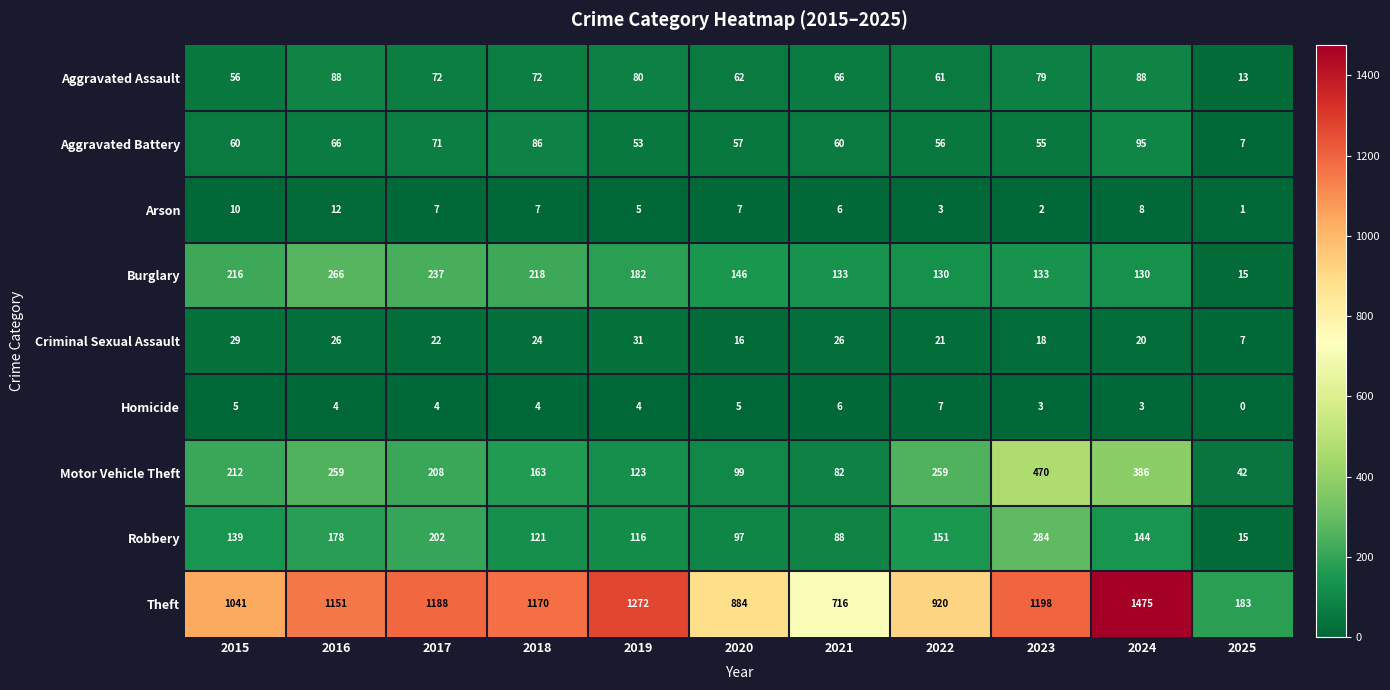

What is the average value of the Motor Vehicle Theft series?

209